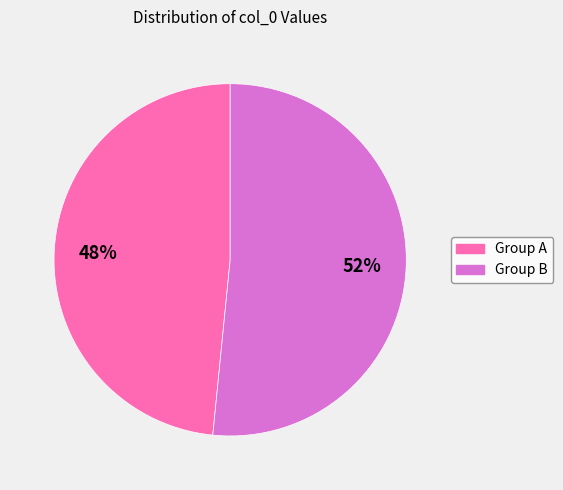

Does any single category account for the majority?

Yes